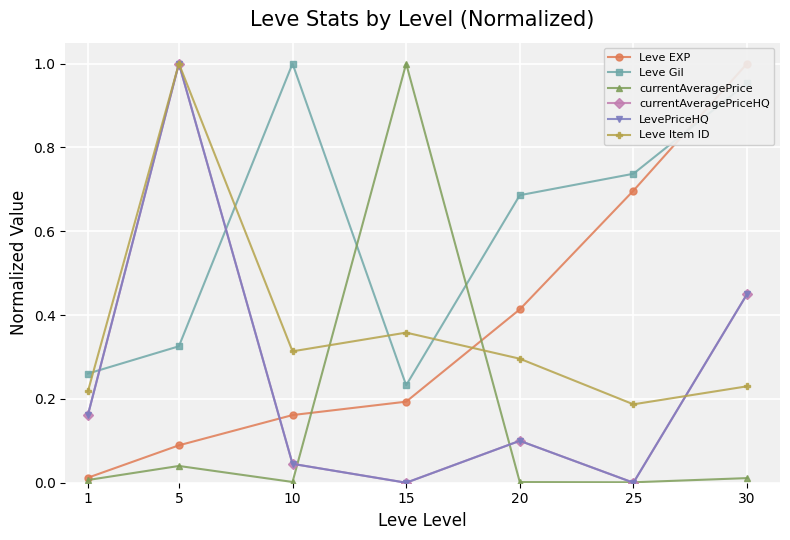

Between which two adjacent categories do currentAveragePrice and Leve Item ID first intersect?

10 and 15